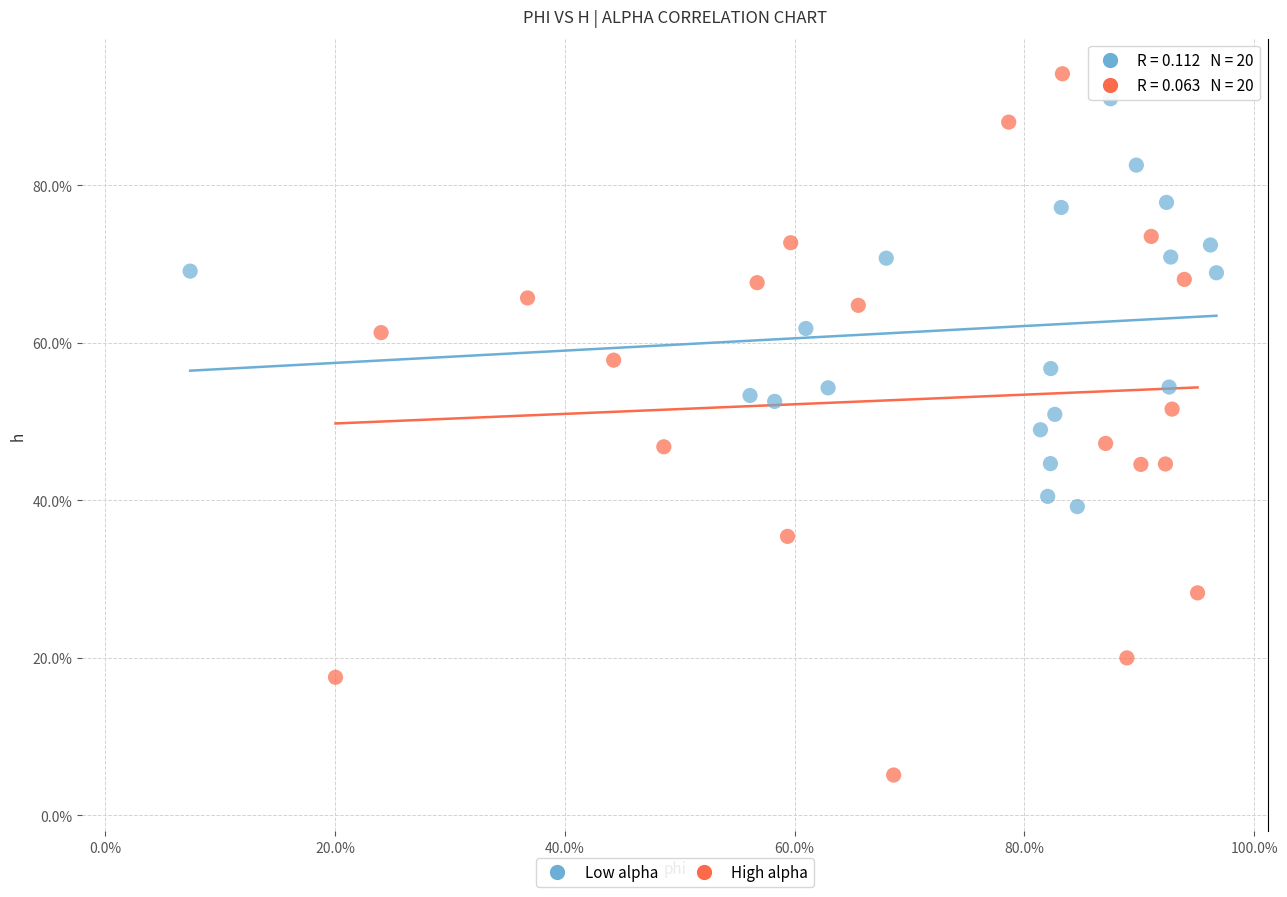

Which series has the largest Y range (max minus min)?

High alpha